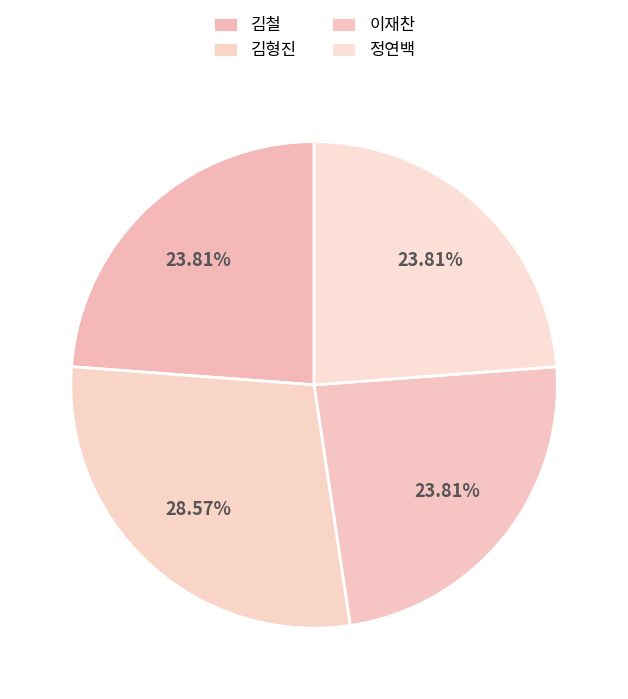

The 김형진 slice represents 29% of the pie. True or false?

True